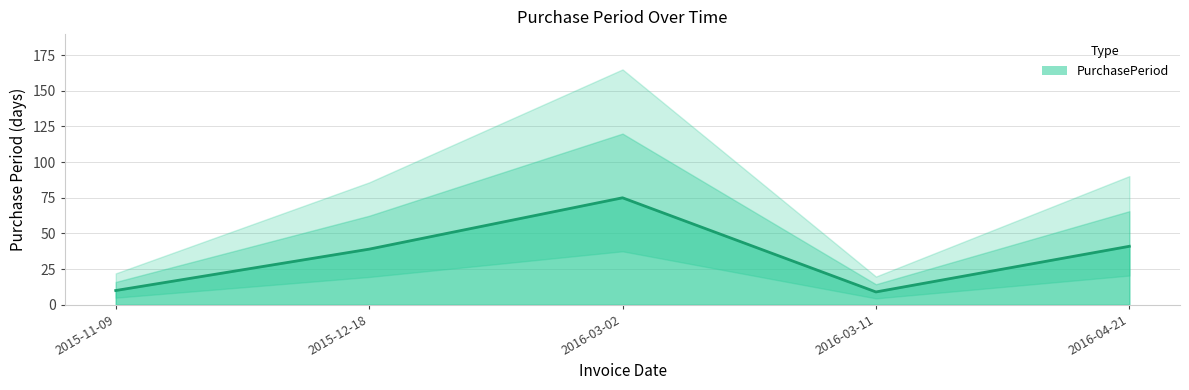

What is the maximum value shown in the chart?

75